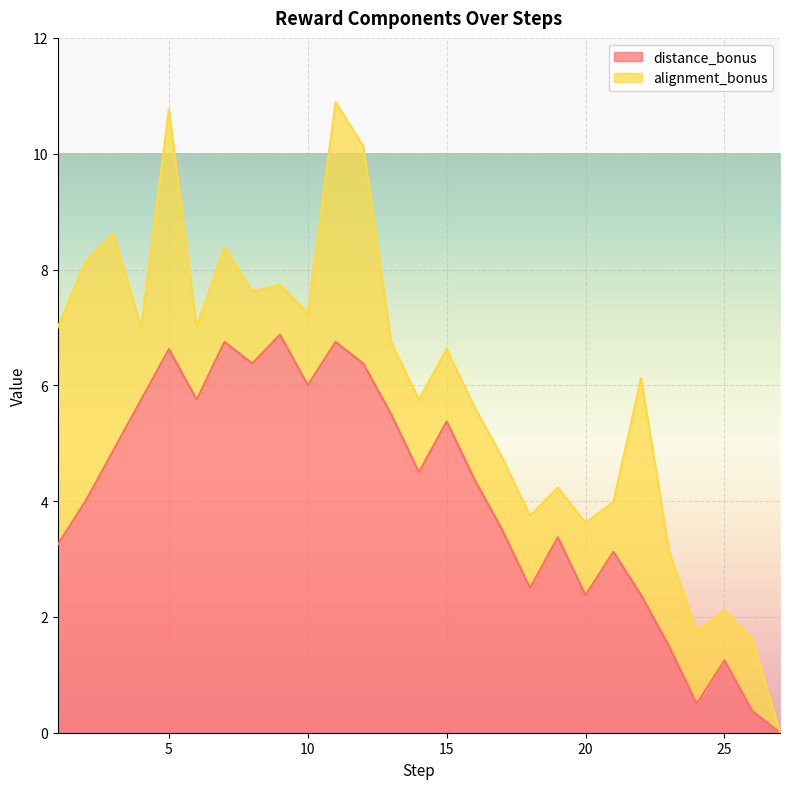

What is the greatest value displayed?

6.9